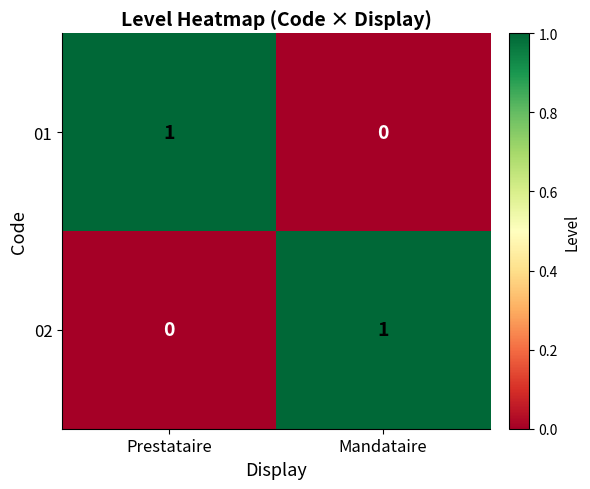

Reading left to right, what are all the values shown in this chart?

01: Prestataire=1	Mandataire=0
02: Prestataire=0	Mandataire=1